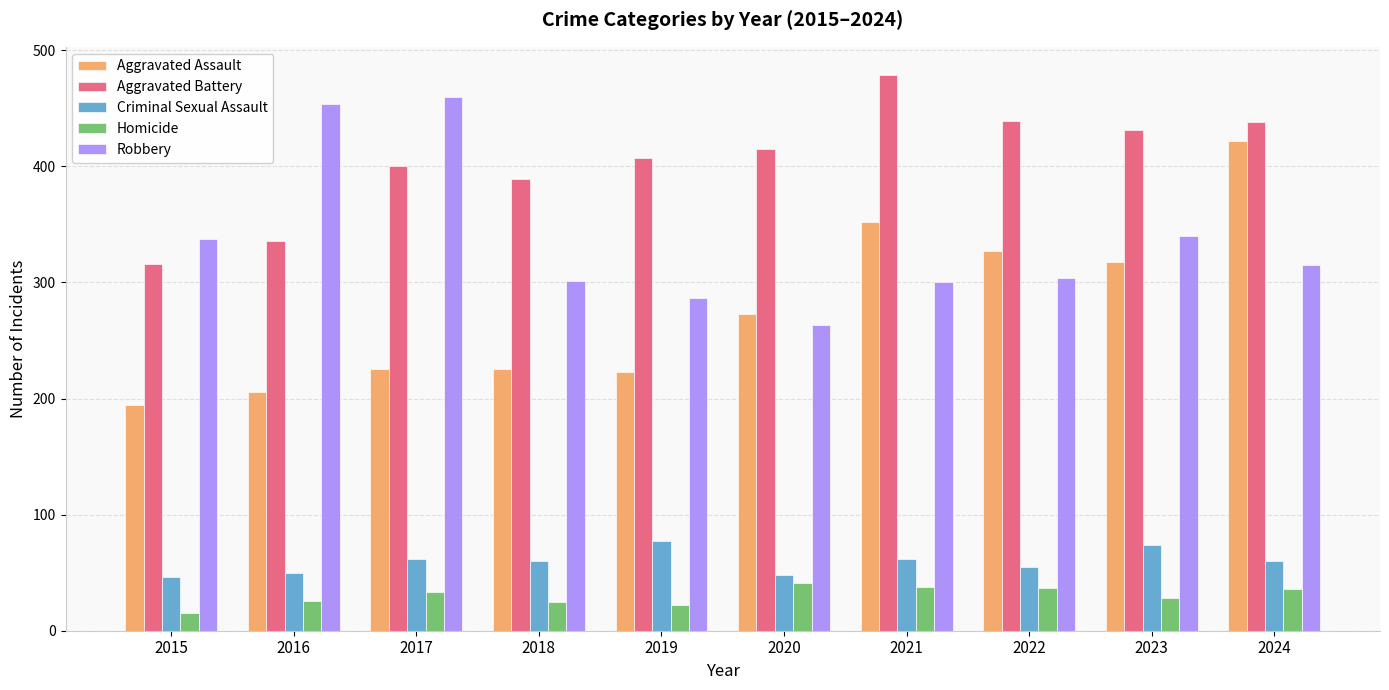

Rank the series by their maximum value, from highest to lowest.

Aggravated Battery, Robbery, Aggravated Assault, Criminal Sexual Assault, Homicide